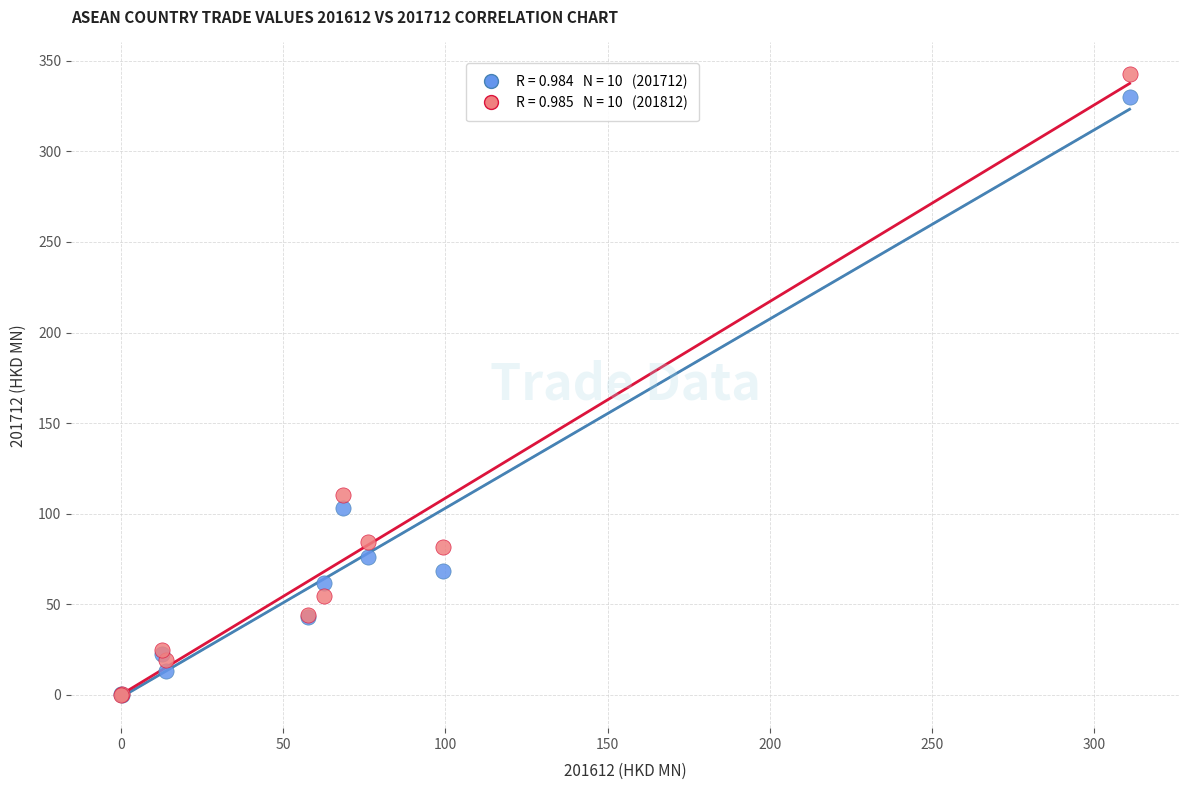

Across all series, what Y value is closest to 171?

110.5